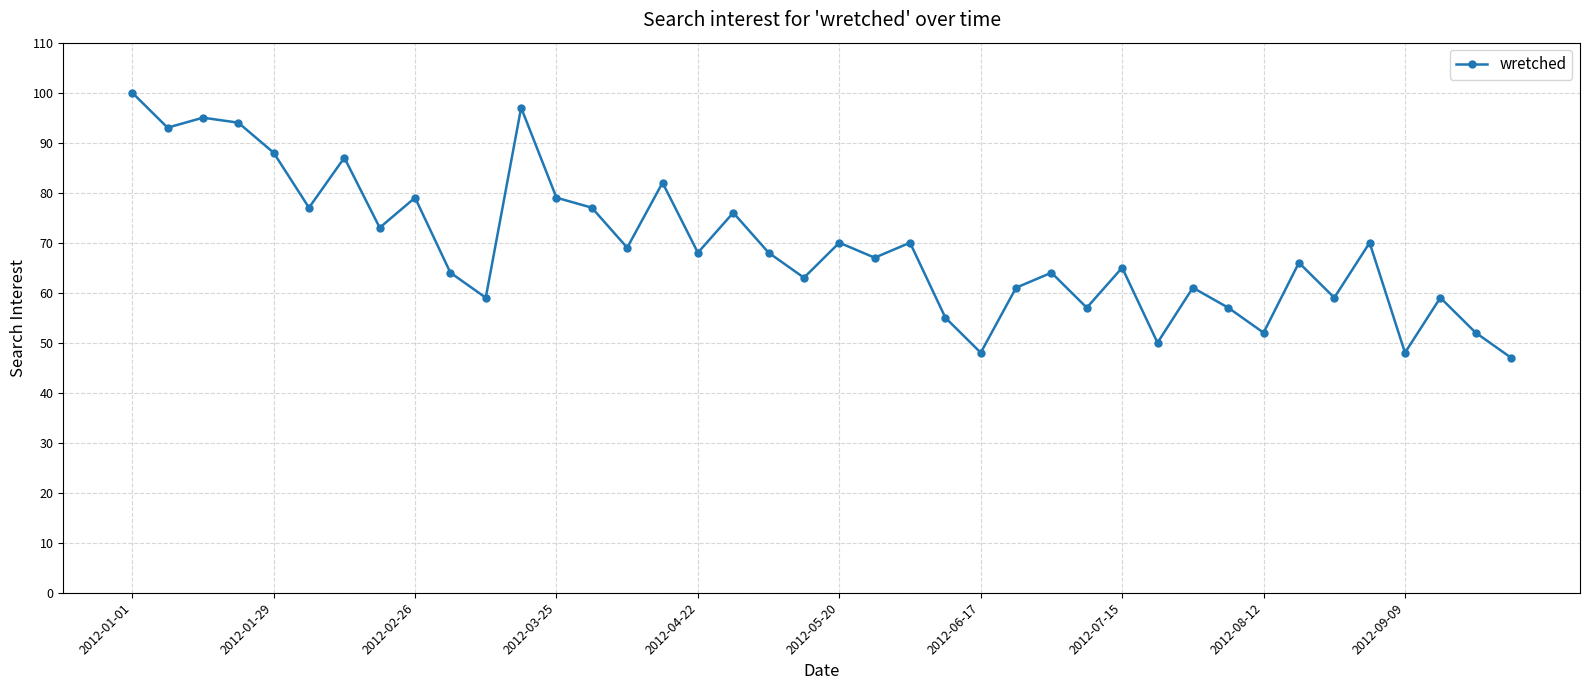

Count the number of data series in this chart.

1